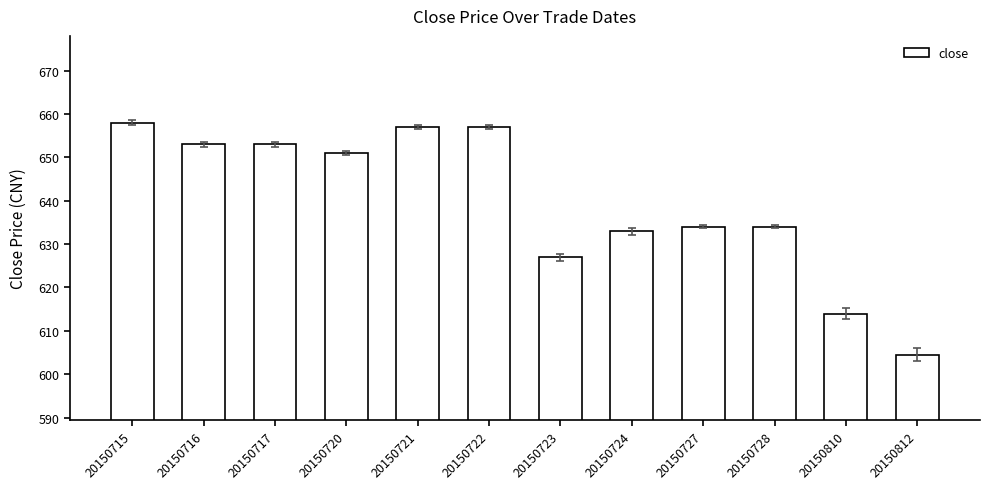

What is the approximate value at 20150724?

633.0